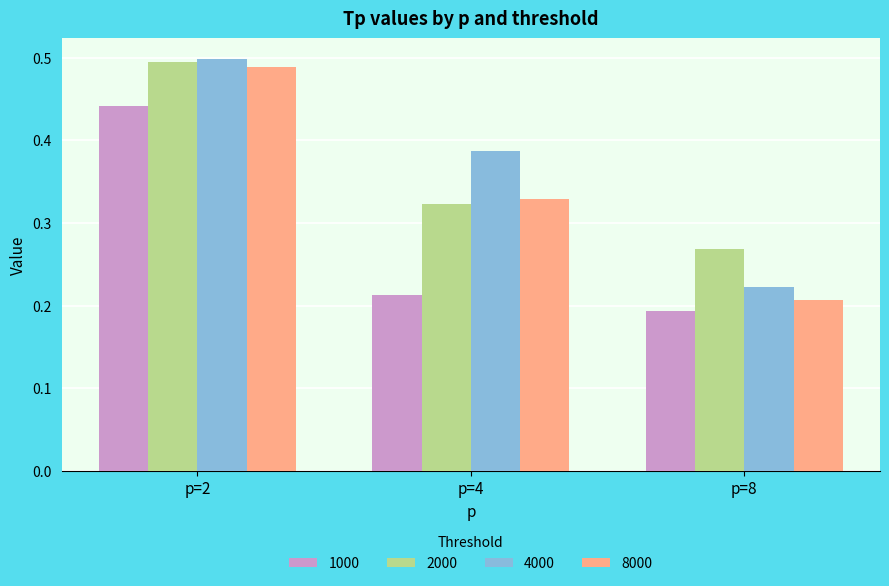

At which category is the sum across all series the highest?

p=2